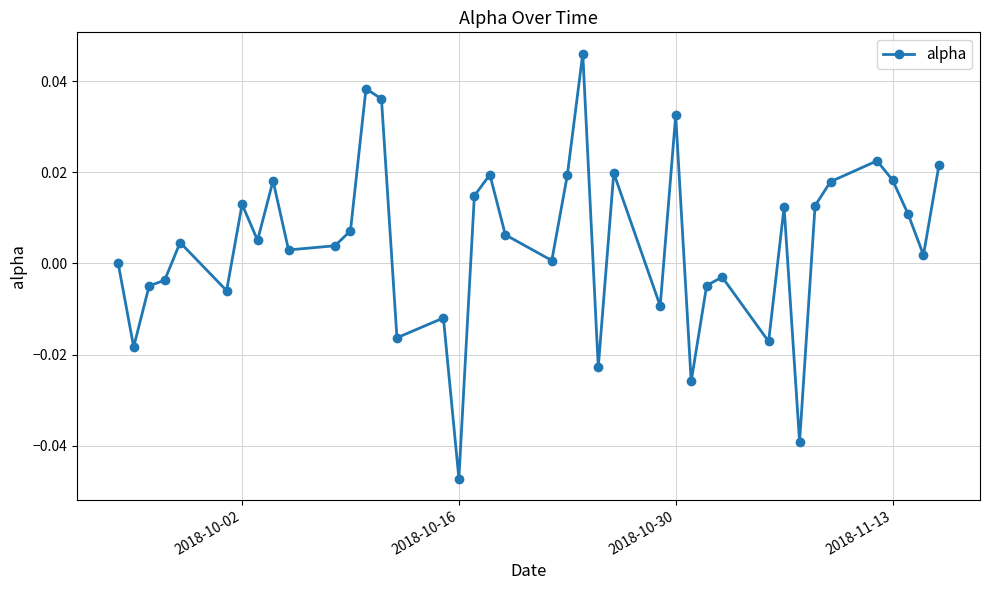

Is this an area chart (filled region under the line)?

No